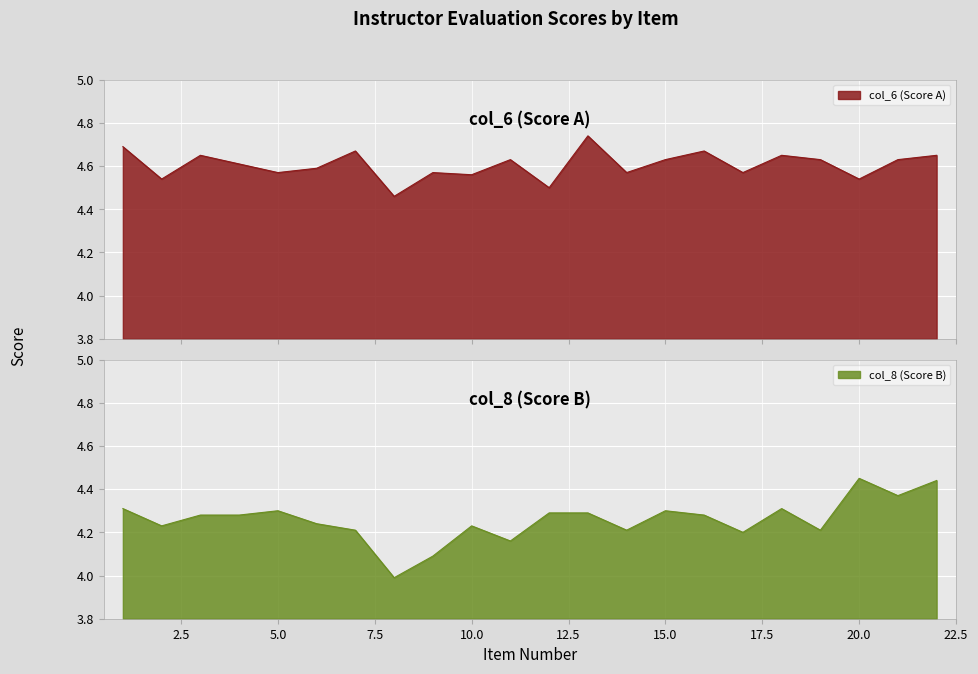

True or false: col_8 (Score B) and col_6 (Score A) intersect in this chart.

False